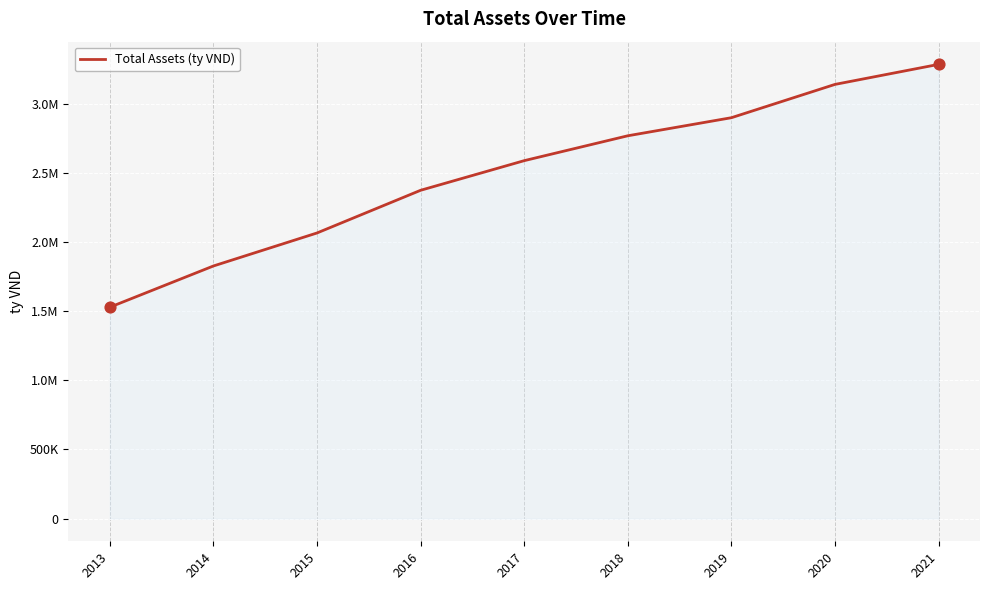

What is the change in value from 2020 to 2021?

+144771.1